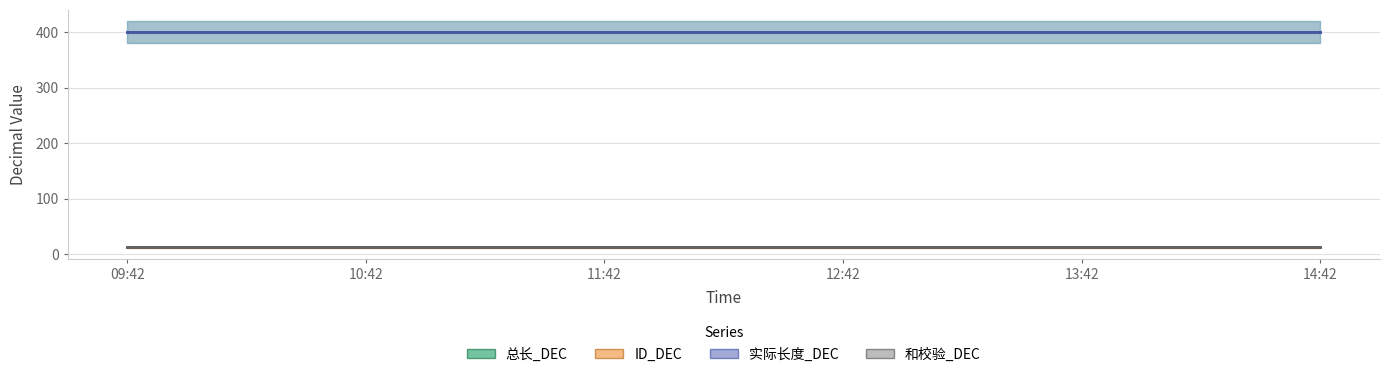

True or false: 总长_DEC and ID_DEC cross at least once.

False